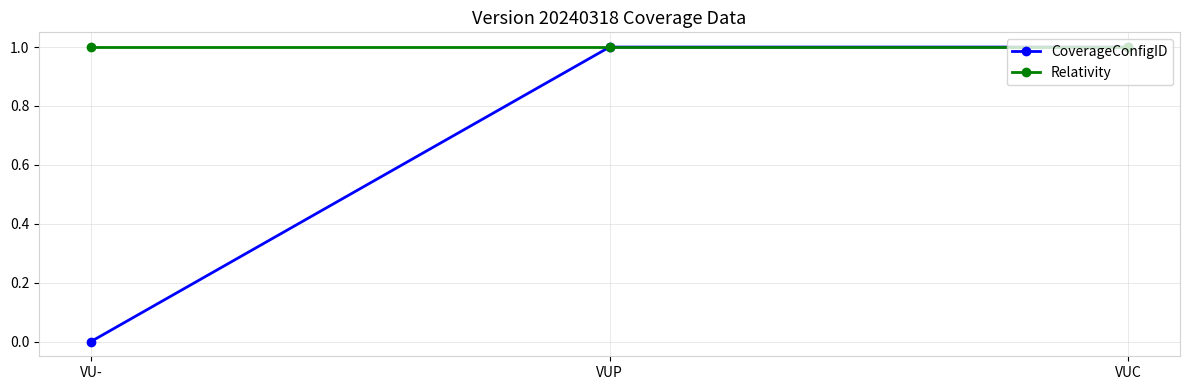

What is the approximate value of CoverageConfigID at VUC?

1